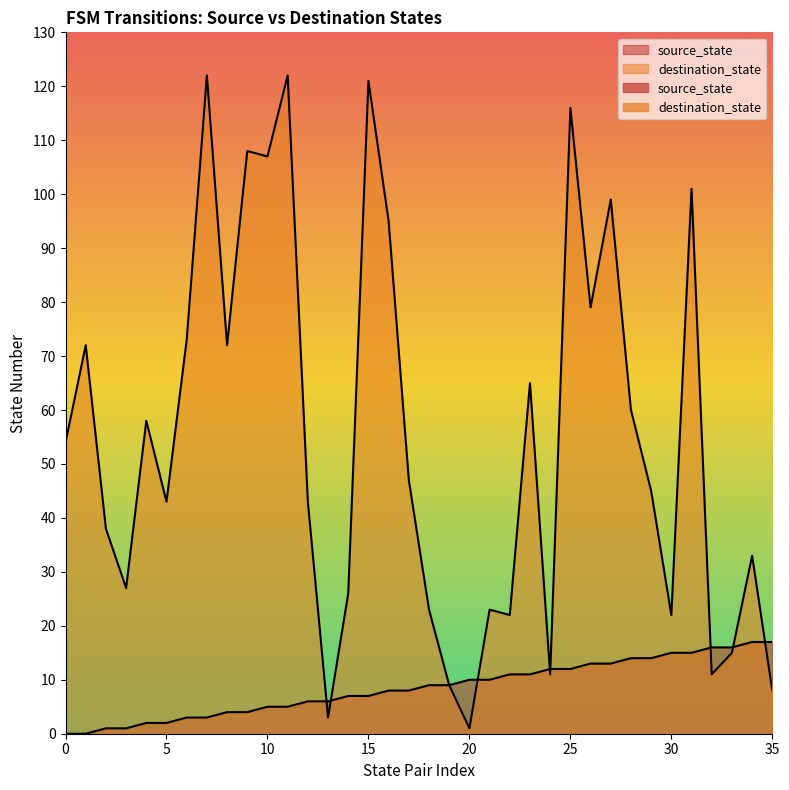

Count the number of categories in the chart.

36